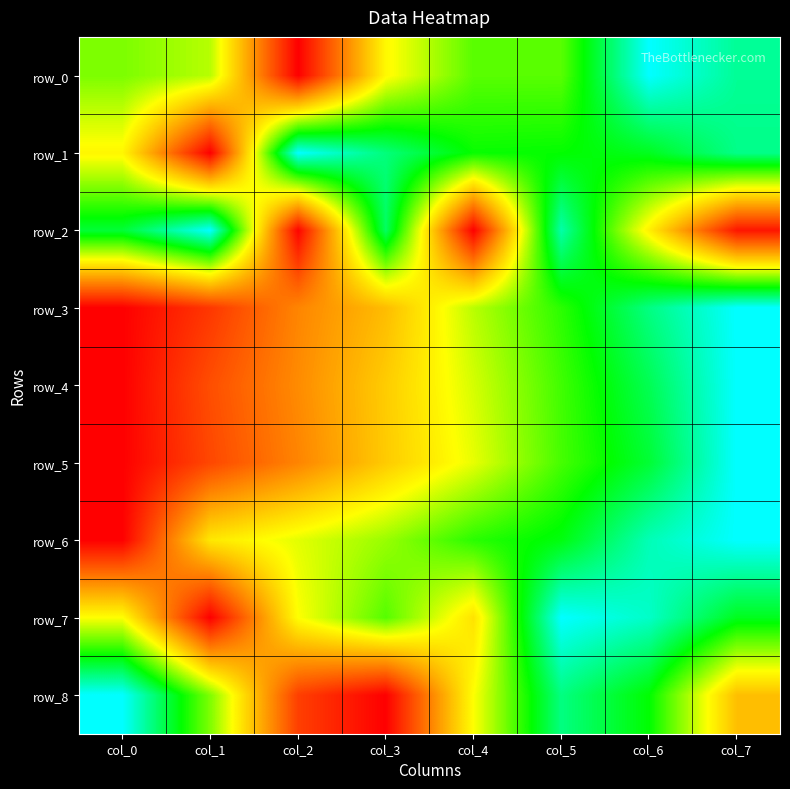

The value of row_6 at col_5 is 0.8. True or false?

True